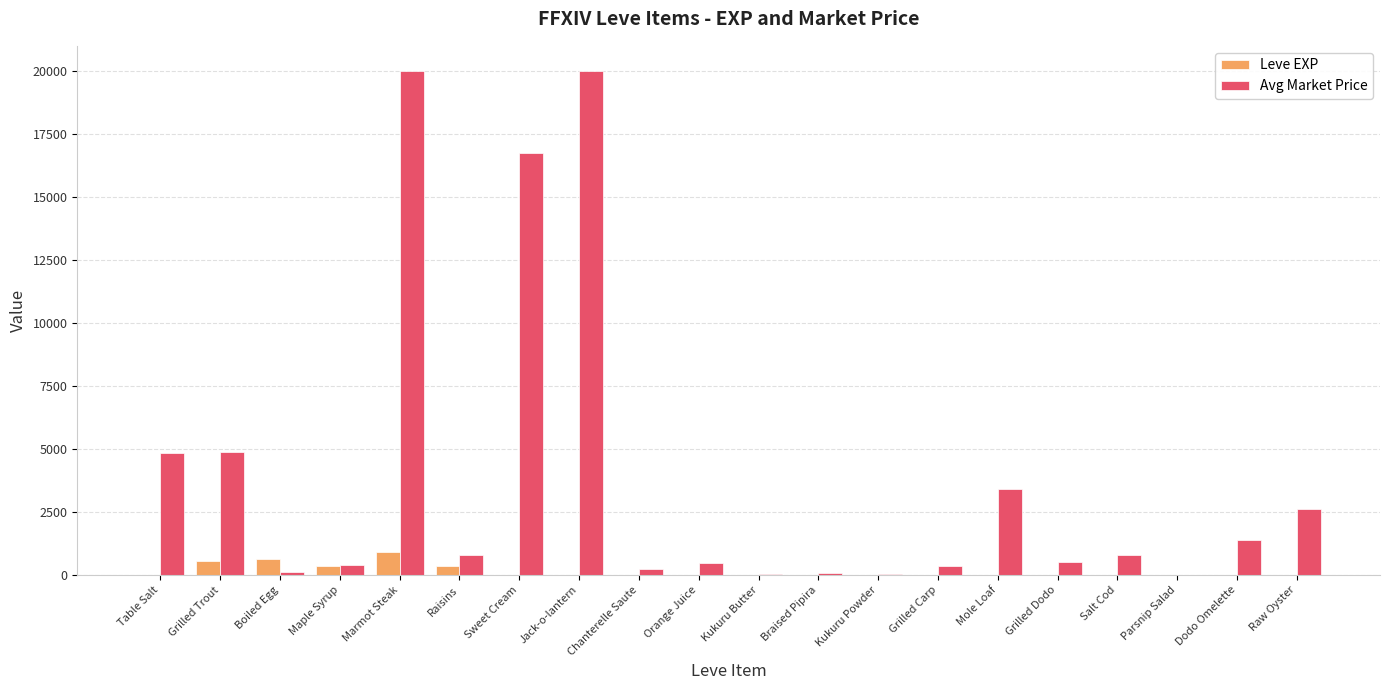

What is the maximum value for Avg Market Price?

20000.0